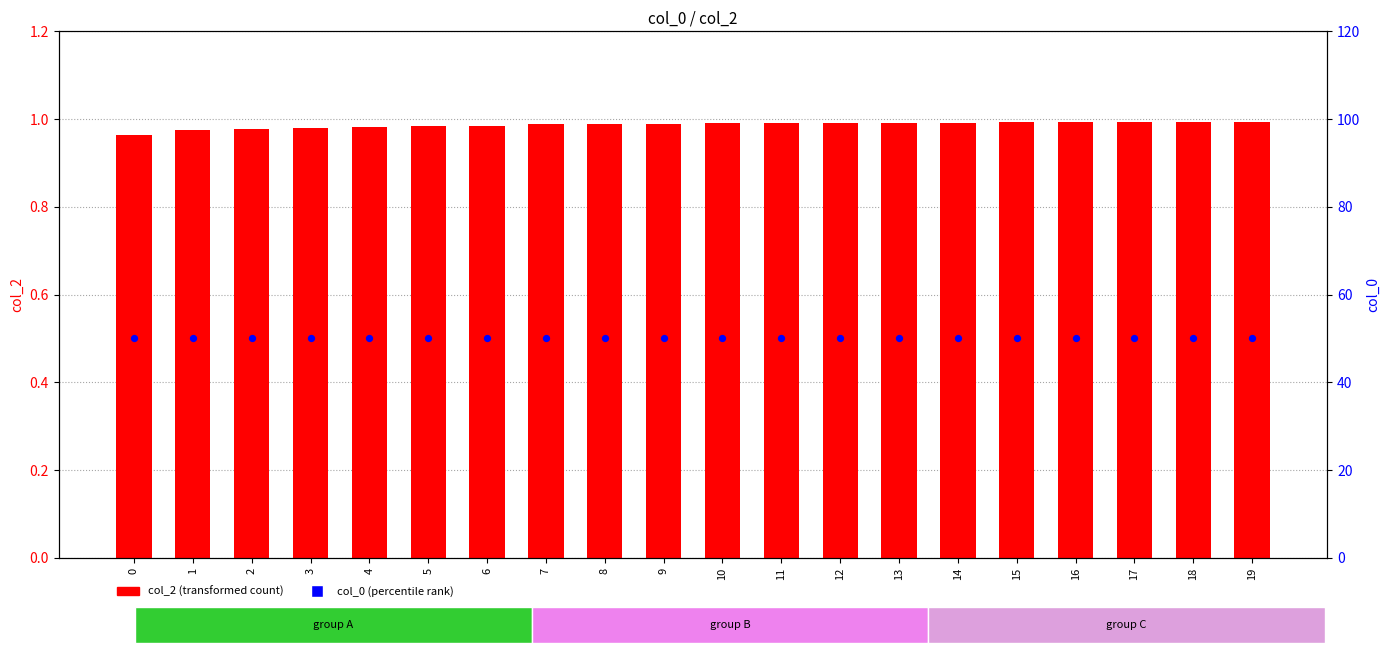

What are all the series names shown in the legend?

col_2 (transformed count), col_0 (percentile rank)